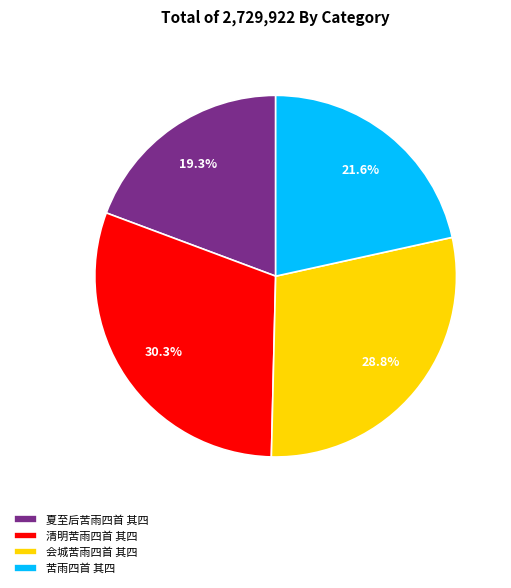

Is it true that 苦雨四首 其四 is 22% of the pie?

True